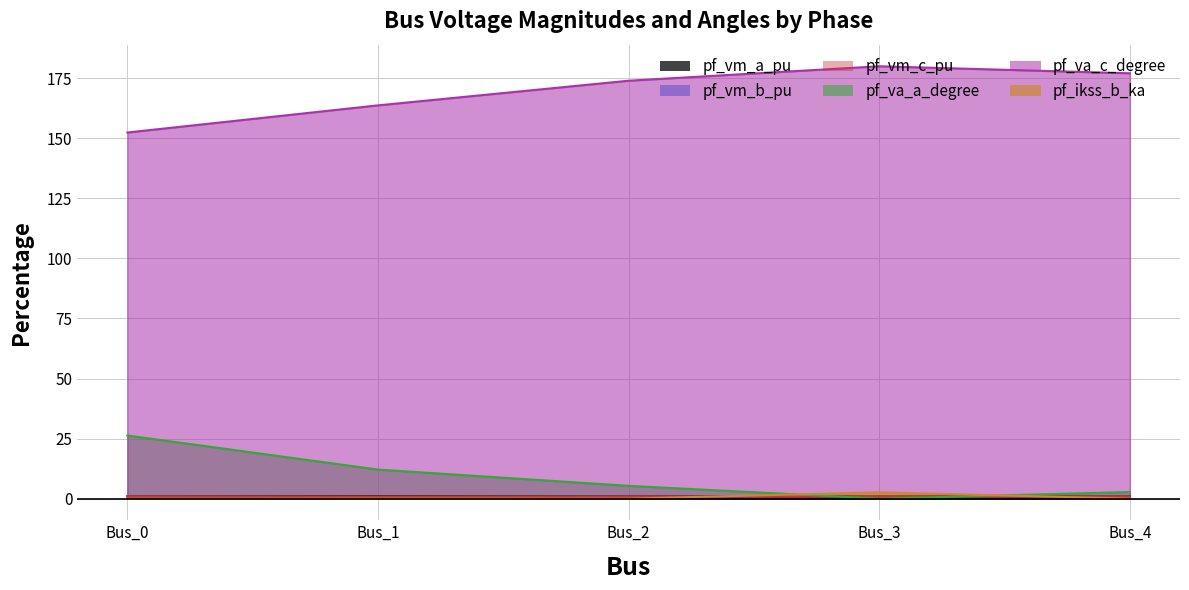

What are all the series names shown in the legend?

pf_vm_a_pu, pf_vm_b_pu, pf_vm_c_pu, pf_va_a_degree, pf_va_c_degree, pf_ikss_b_ka